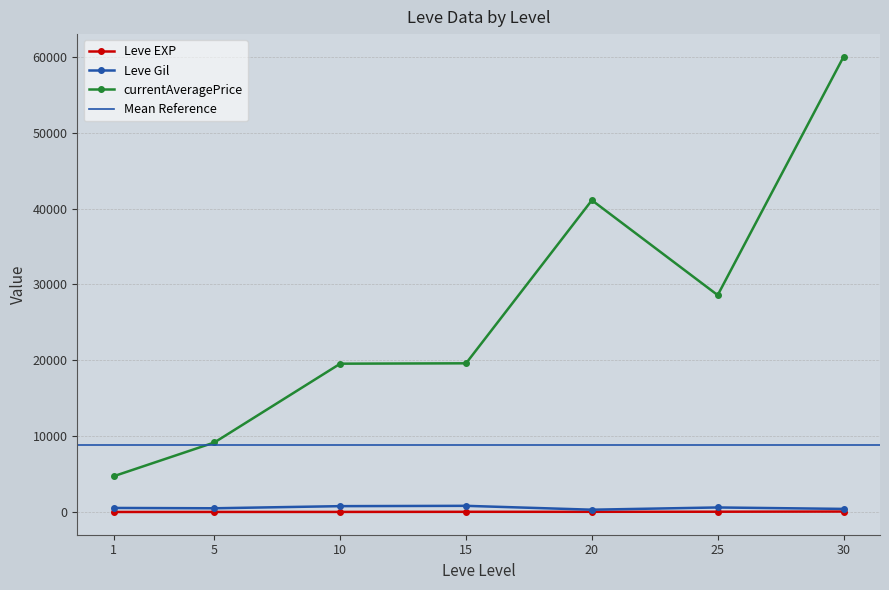

True or false: Leve EXP and currentAveragePrice cross at least once.

False